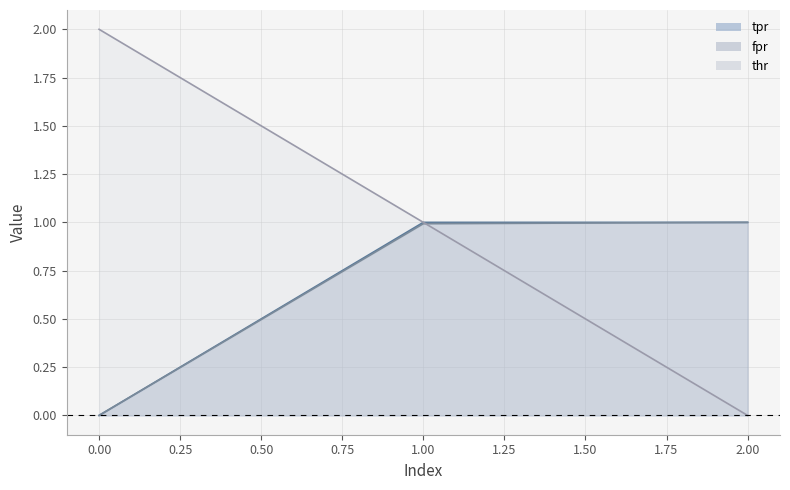

Rank the series by their maximum value, from highest to lowest.

thr, fpr, tpr